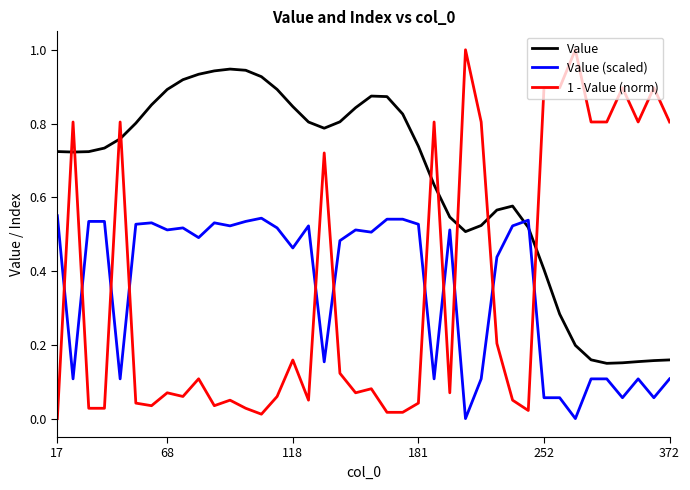

Which series has the largest range (max minus min)?

1 - Value (norm)